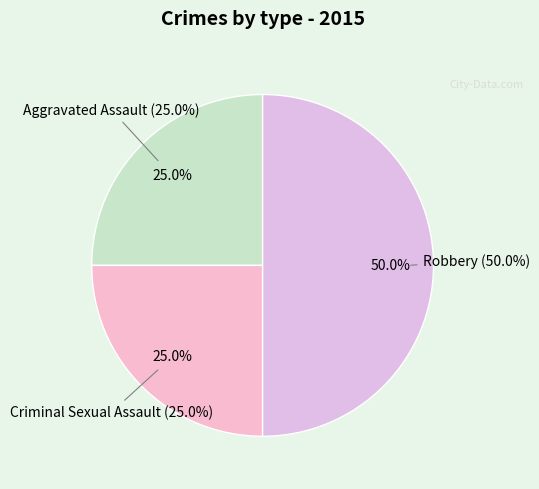

True or false: Aggravated Battery accounts for 1% of the total.

False